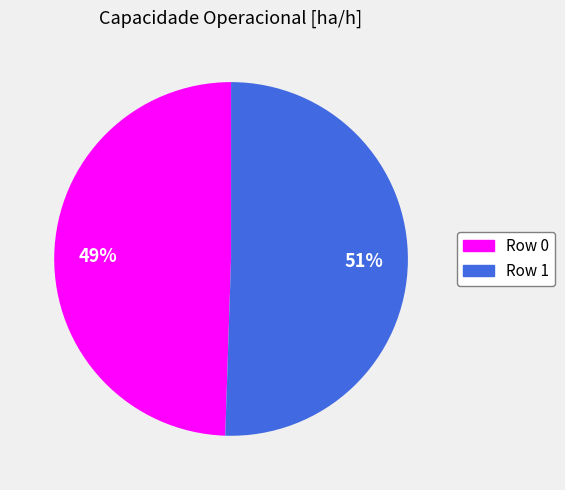

Is there a majority slice in this chart?

Yes